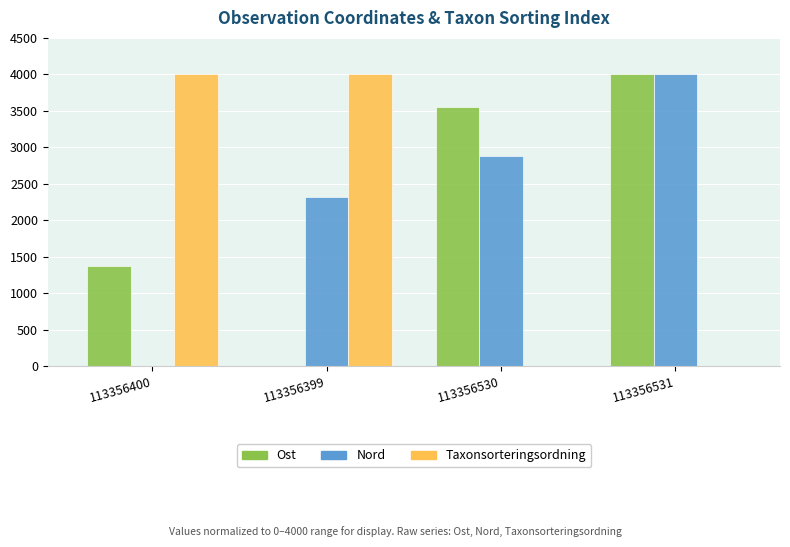

What is the average value of the Taxonsorteringsordning series?

2000.0